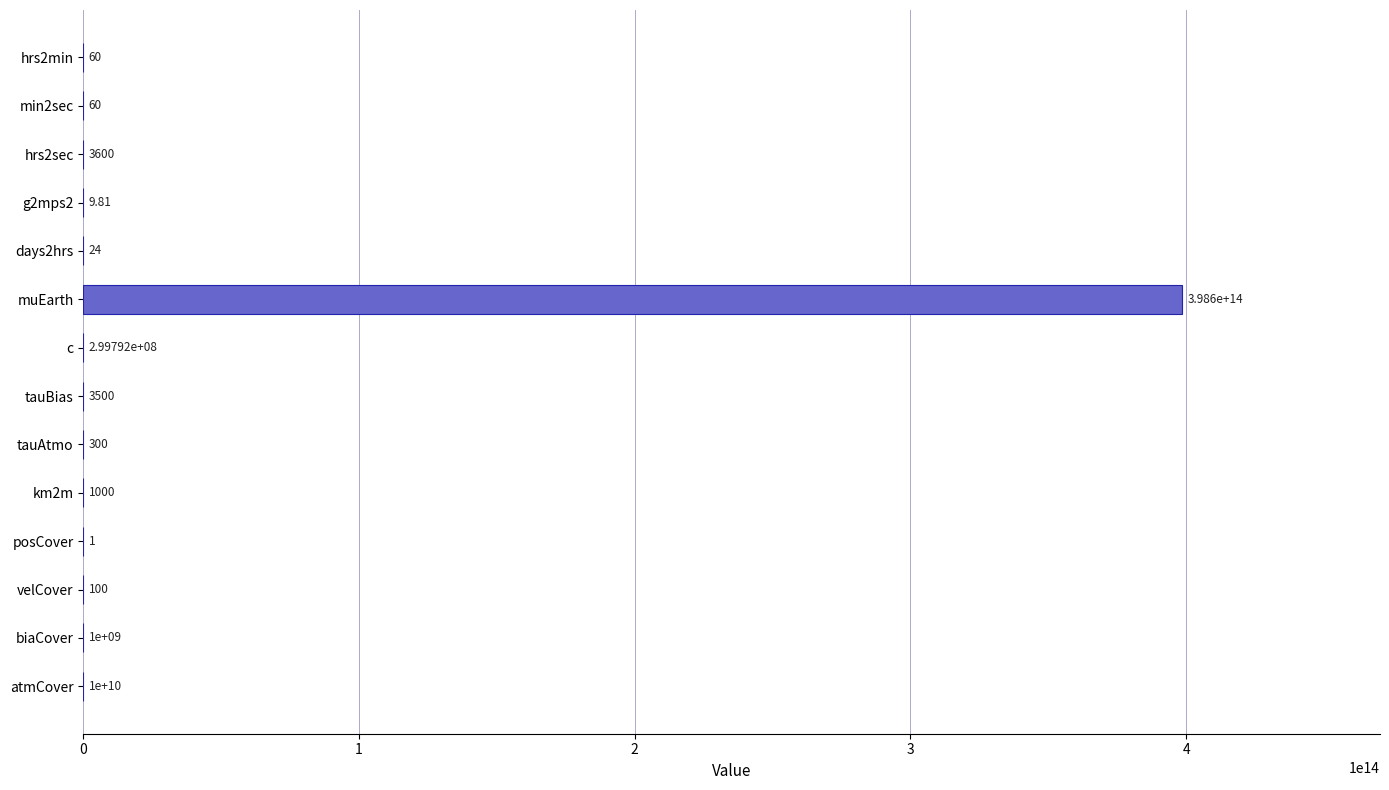

Which has a higher value, km2m or hrs2min?

km2m